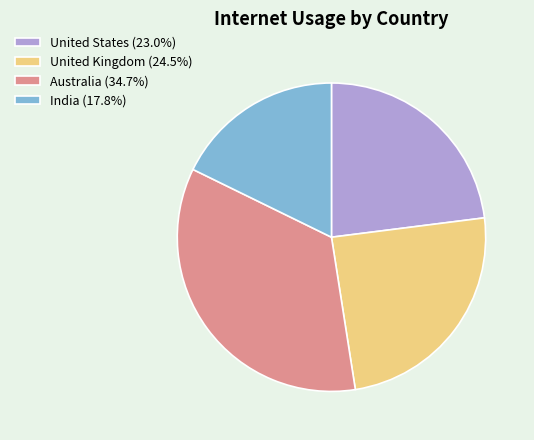

Approximately how many times larger is the value at United States (23.0%) compared to Australia (34.7%)?

0.7